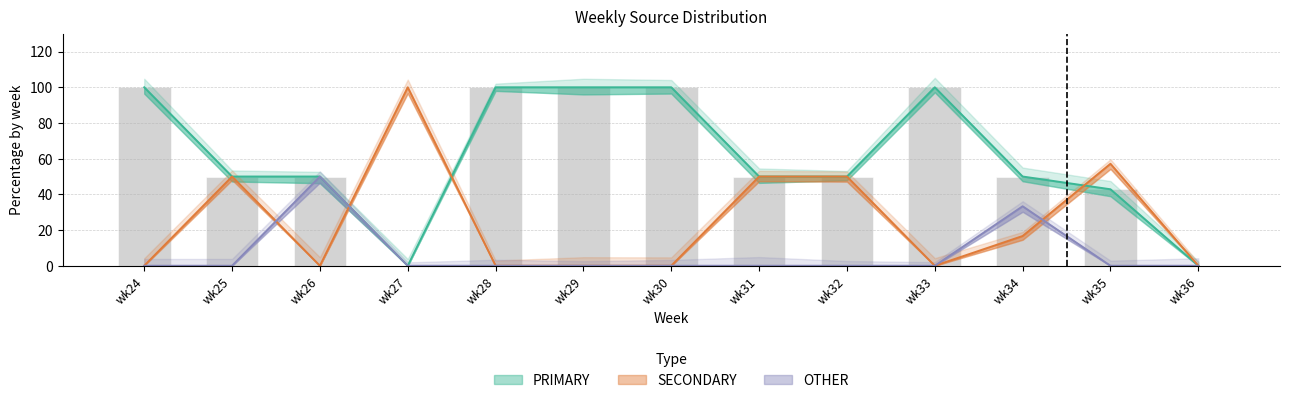

At which category does the chart reach its minimum across all series?

wk27